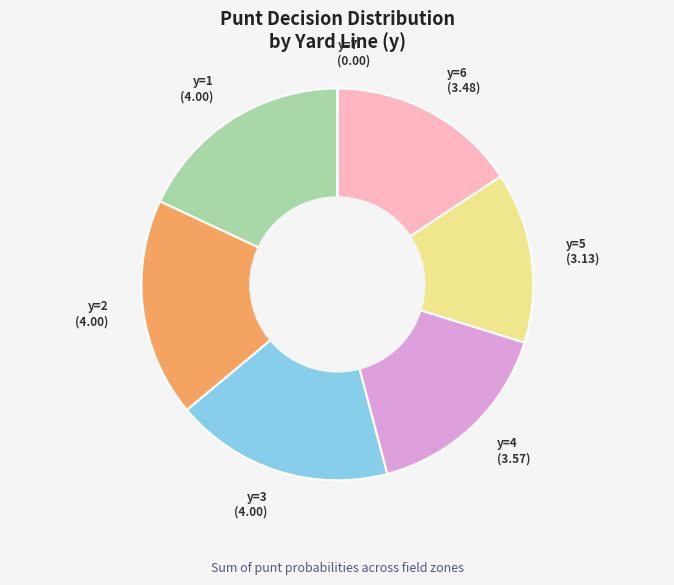

Does any single category account for the majority?

No